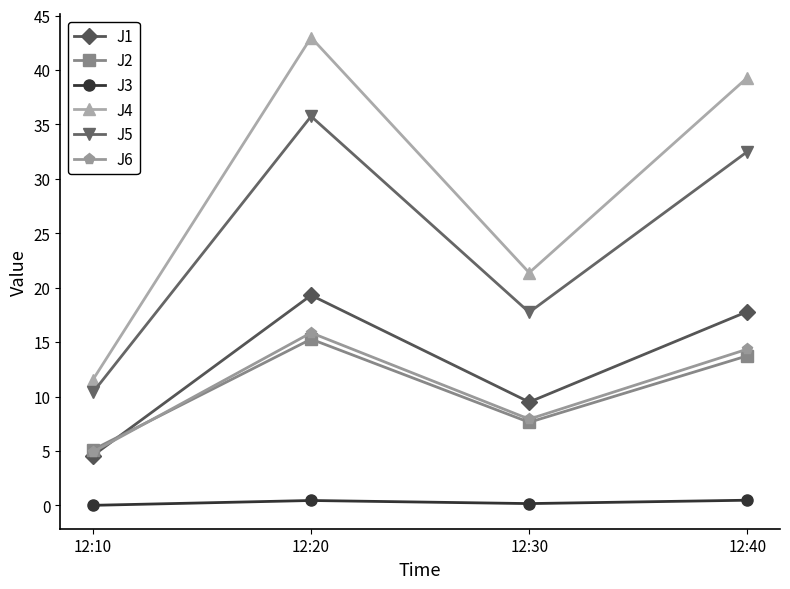

The value of J6 at 12:10 is 4.9. True or false?

True